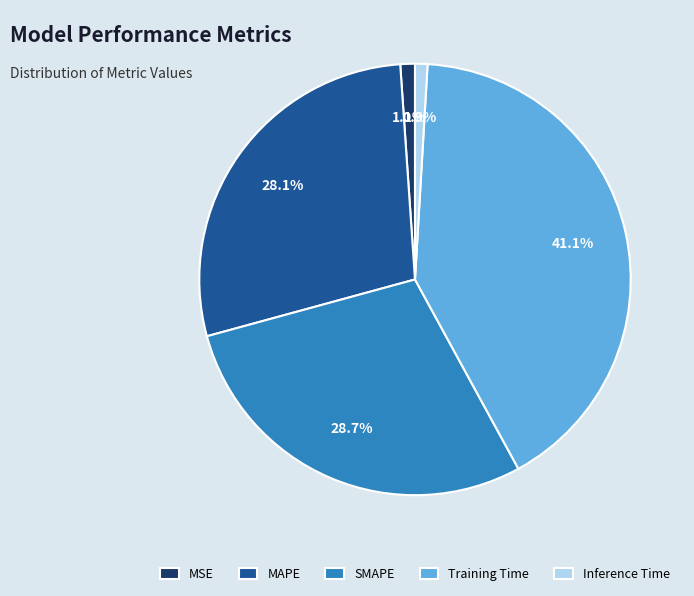

Between MAPE and Training Time, which is larger?

Training Time